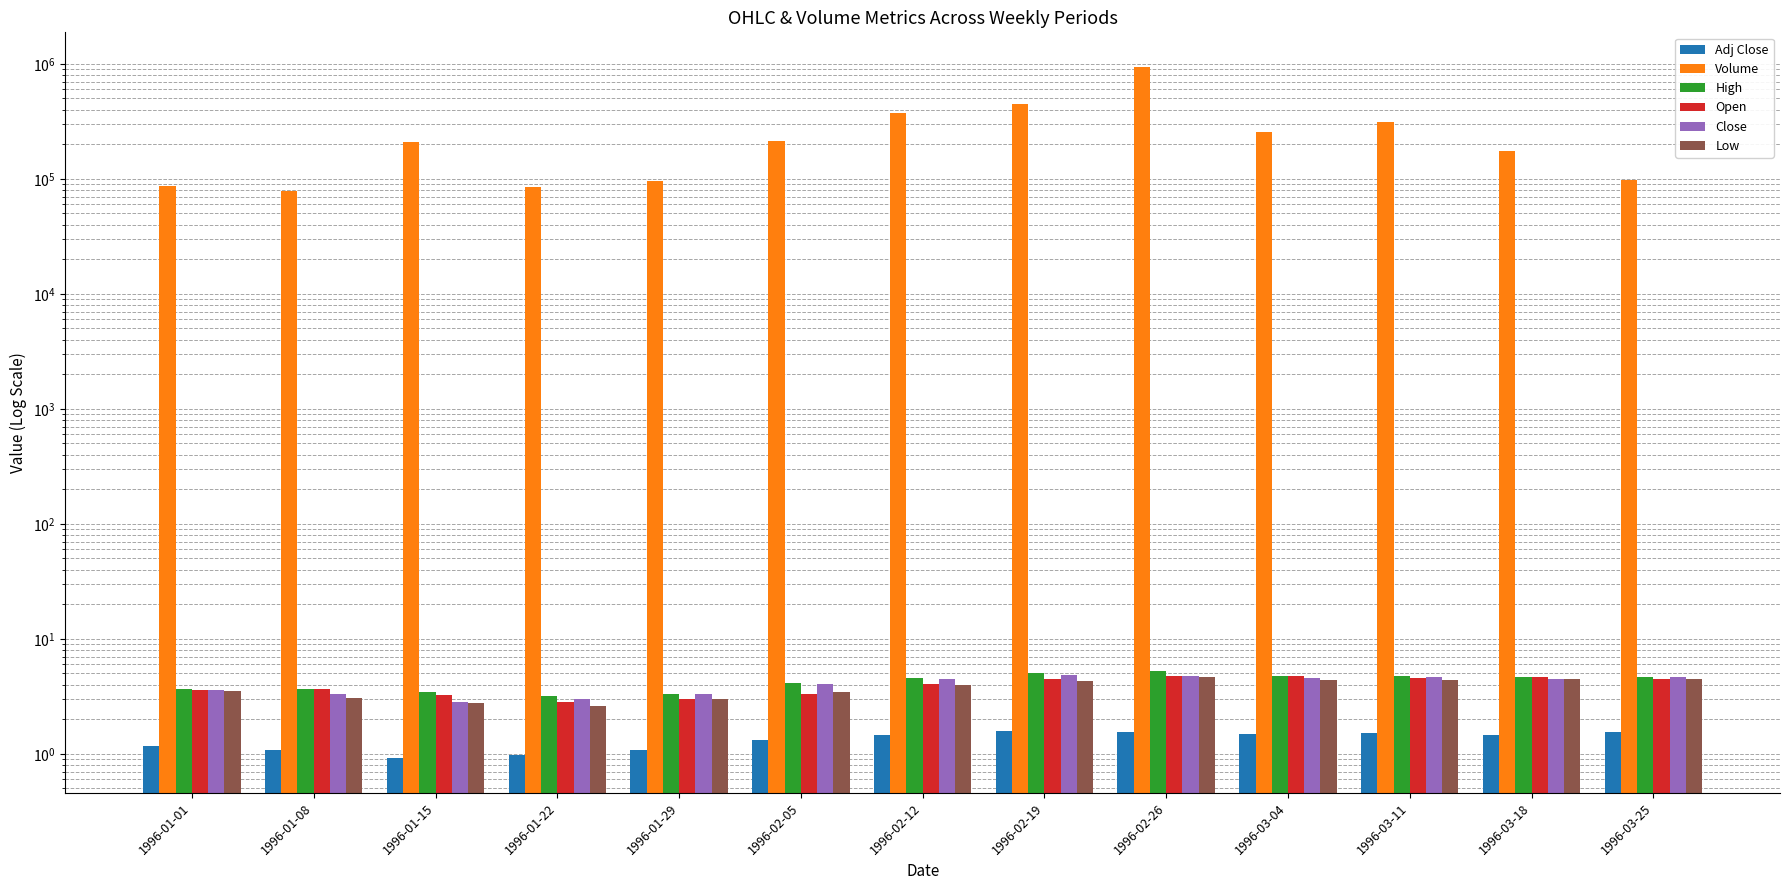

How many data points in Adj Close are less than 1?

2